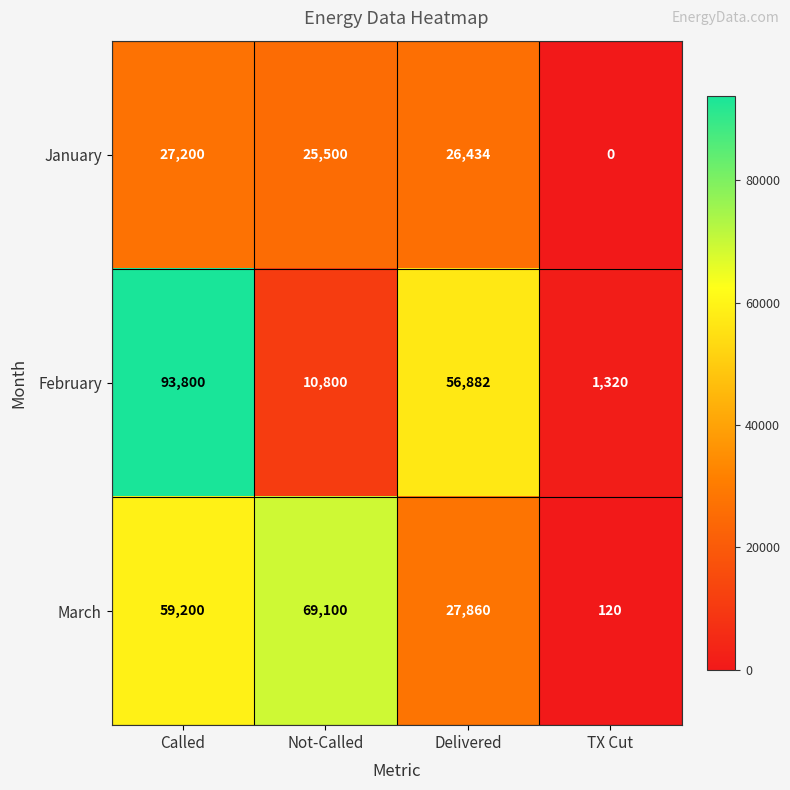

What is the difference between the February values at Called and Not-Called?

83000